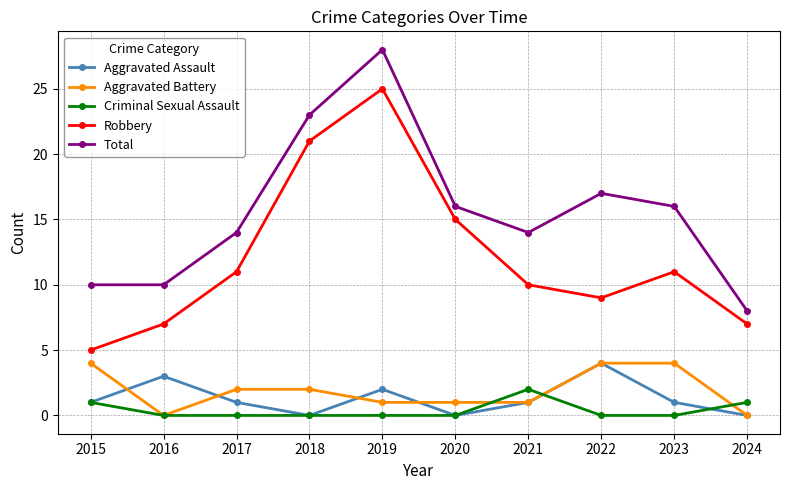

What is the difference between the highest and lowest values at 2015?

9